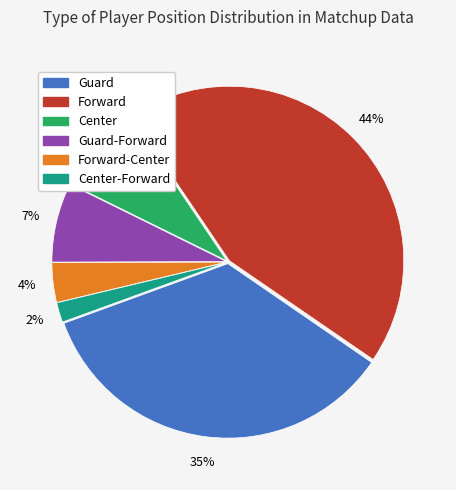

To the nearest percent, what is the difference between the largest and smallest slice percentages?

42%